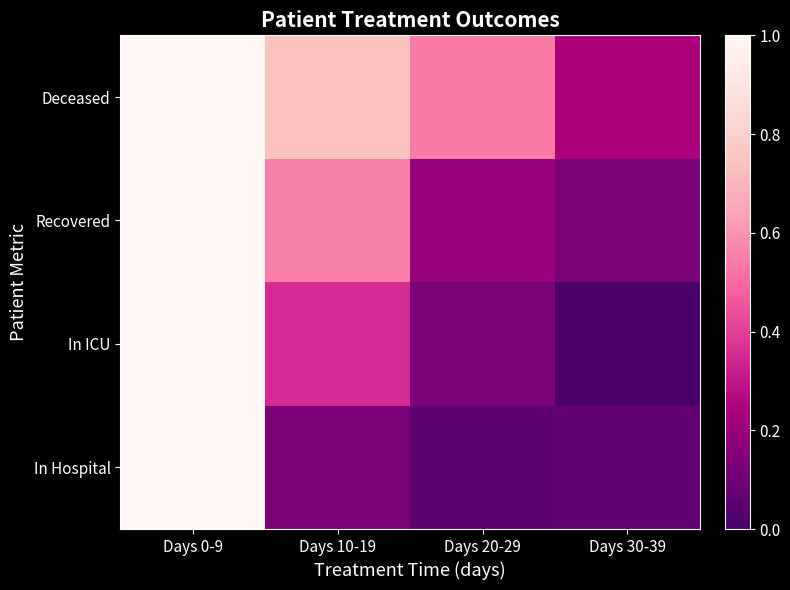

How many data points does each series have?

4